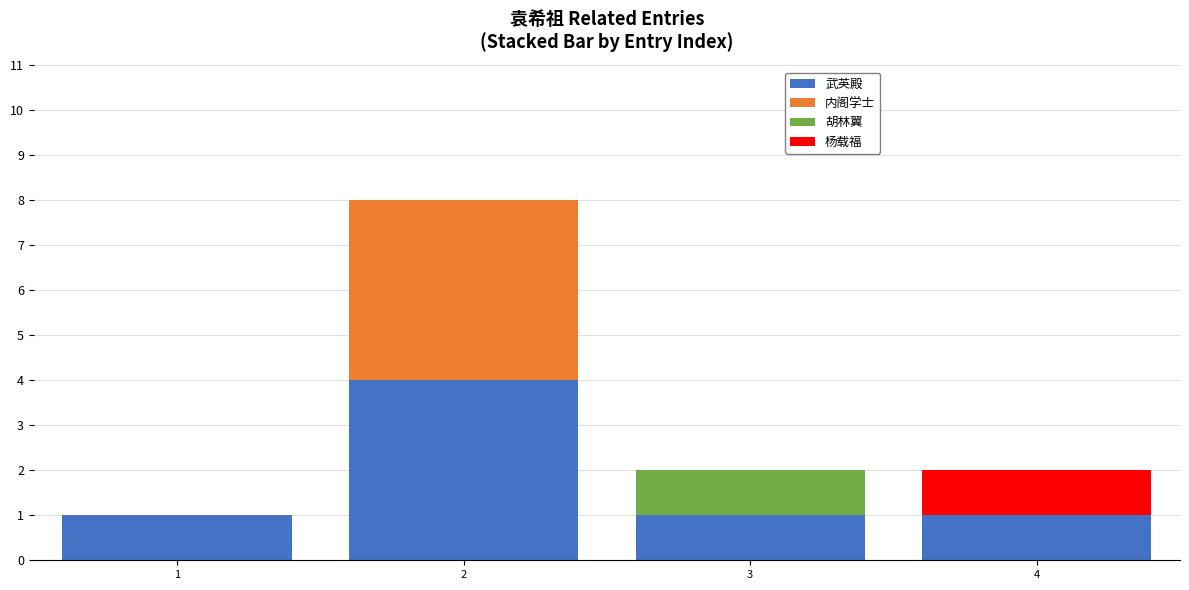

Are the bars grouped side by side (vs. stacked)?

No